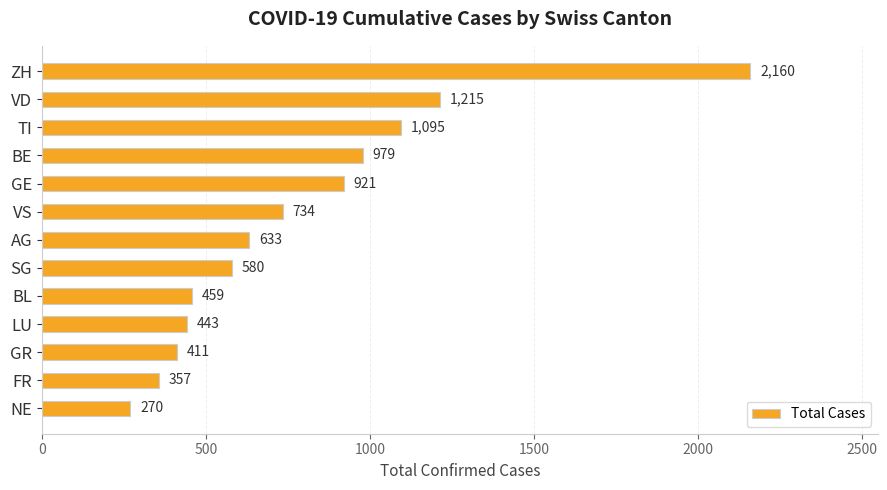

List the labels in order of value, largest first.

ZH, VD, TI, BE, GE, VS, AG, SG, BL, LU, GR, FR, NE